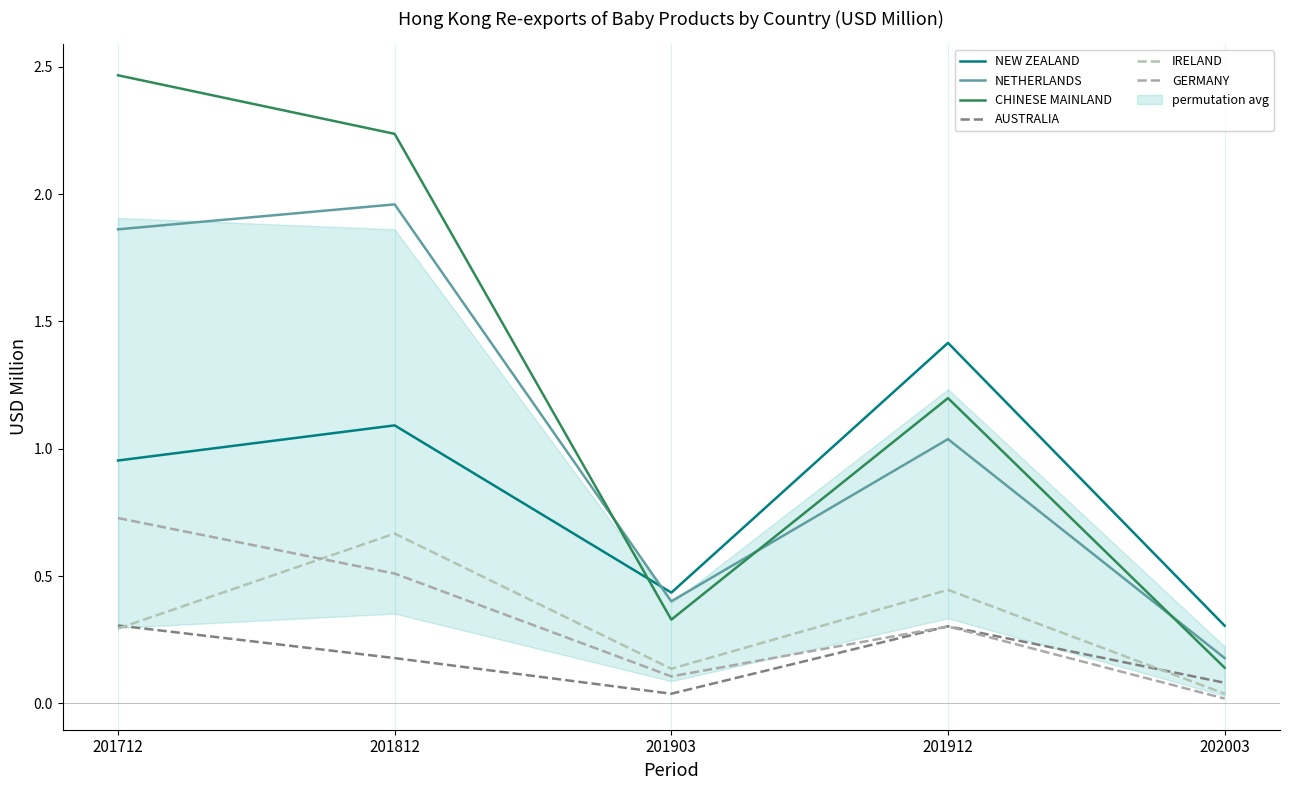

True or false: NEW ZEALAND has a value of 0.7 at 201912.

False